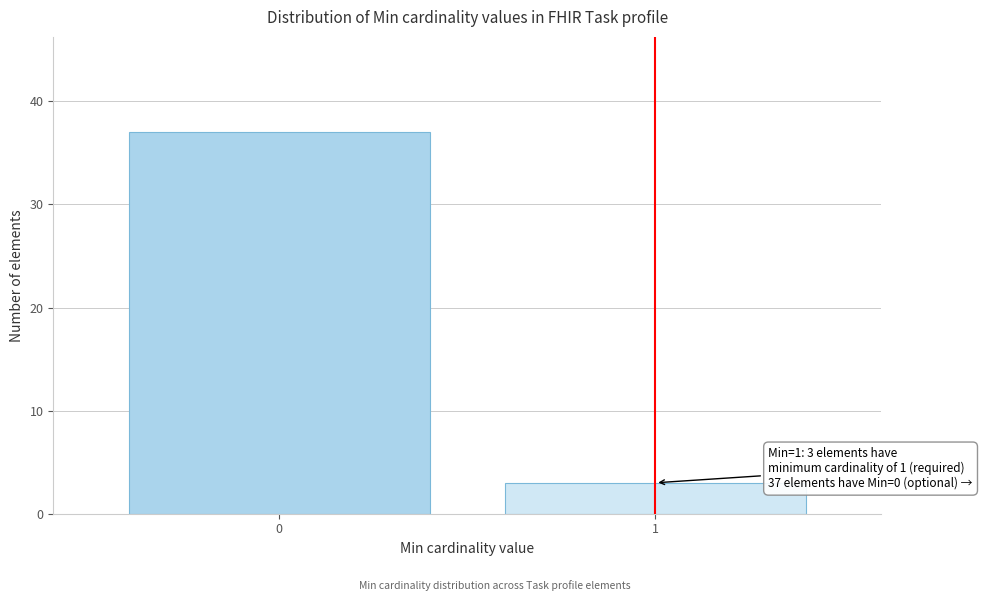

Reading left to right, extract all data points from this chart.

0=37	1=3